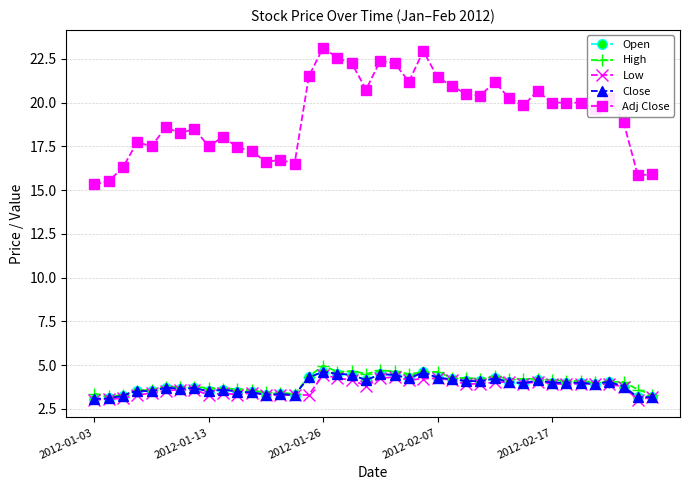

At how many categories does at least one series exceed 5?

40